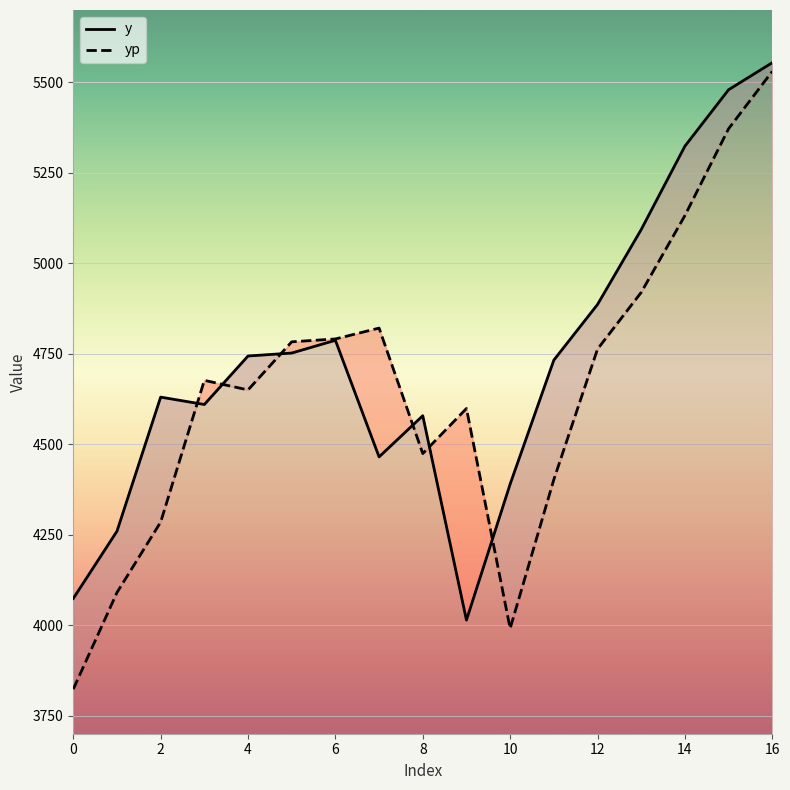

Rank the series by their average value, from highest to lowest.

y, yp